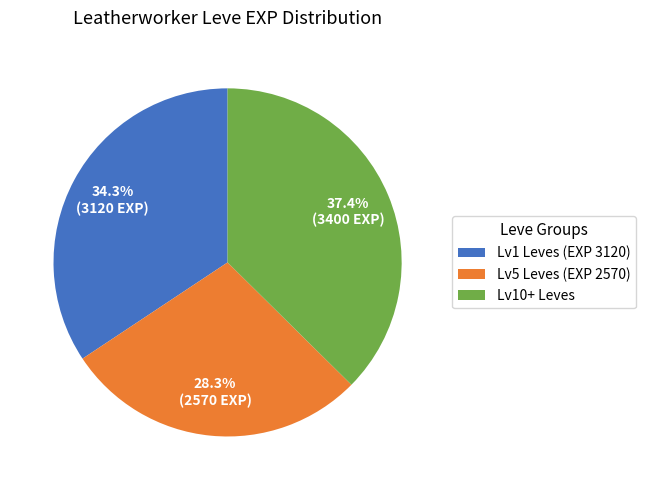

Which has a higher value, Lv5 Leves (EXP 2570) or Lv1 Leves (EXP 3120)?

Lv1 Leves (EXP 3120)